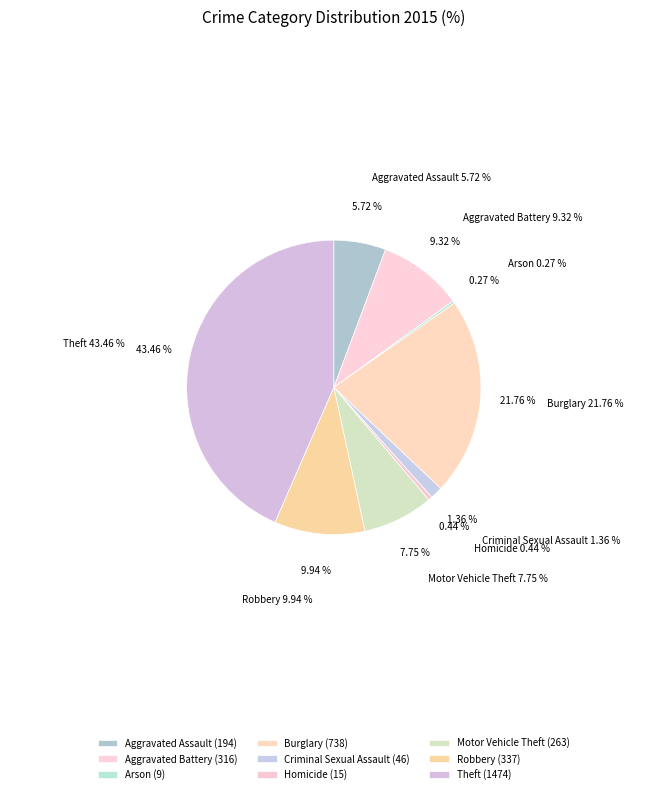

What is the ratio of the value at Homicide to the value at Aggravated Assault?

0.1